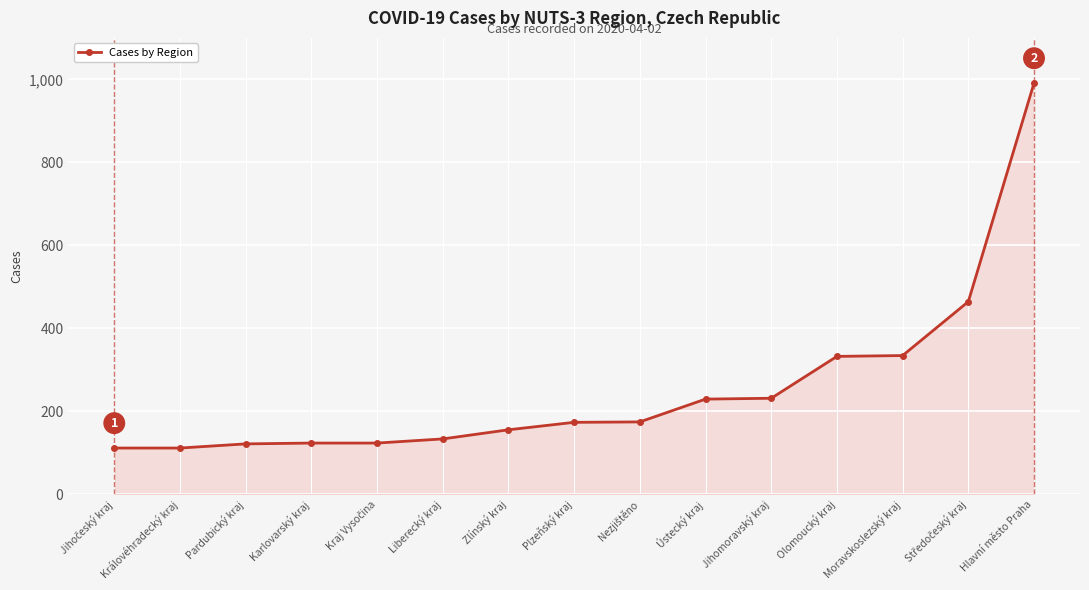

What is the minimum value shown in the chart?

111